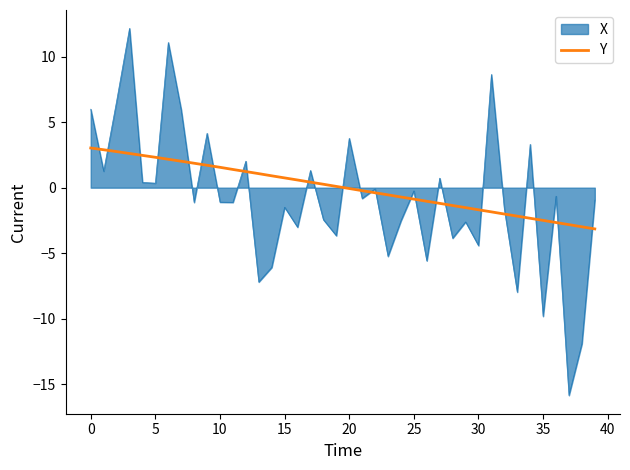

What is the minimum value shown in the chart?

-15.9